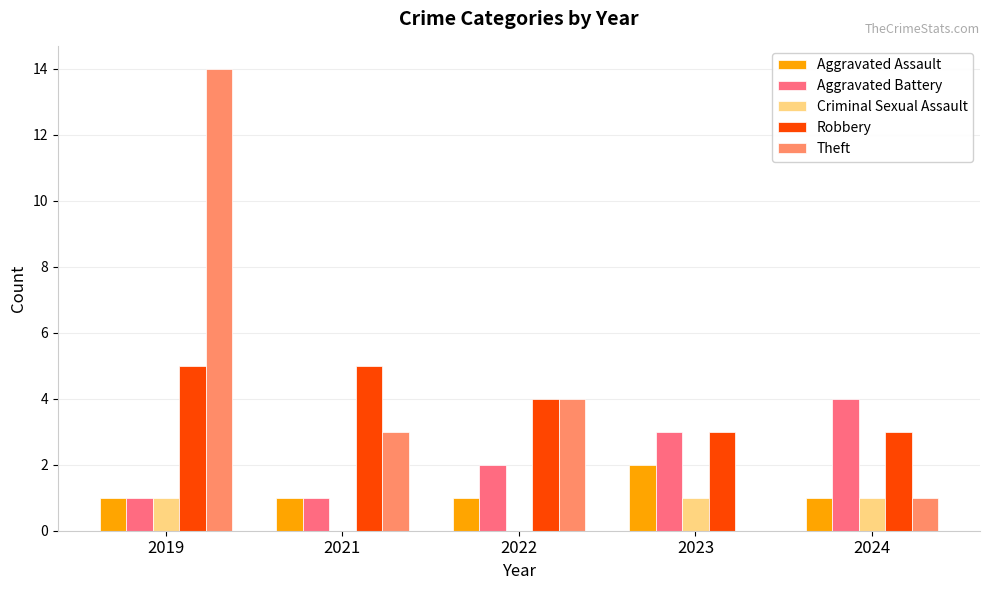

What is the greatest value displayed?

14